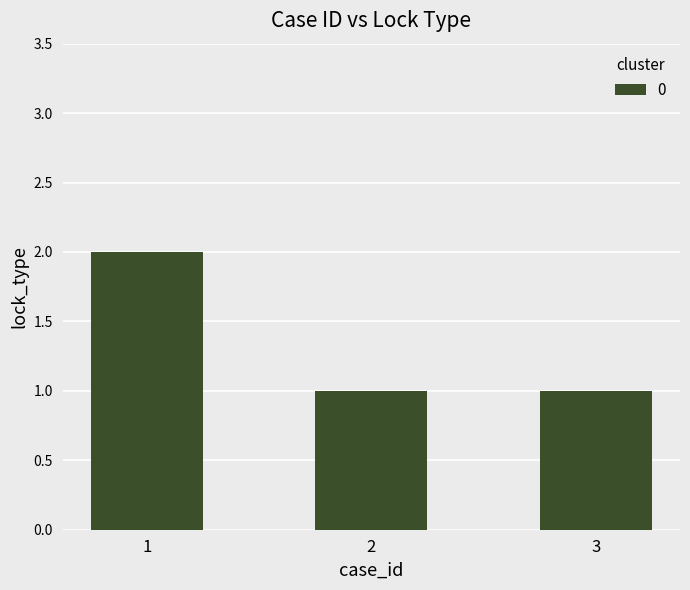

What is the sum of the values at 3 and 2?

2